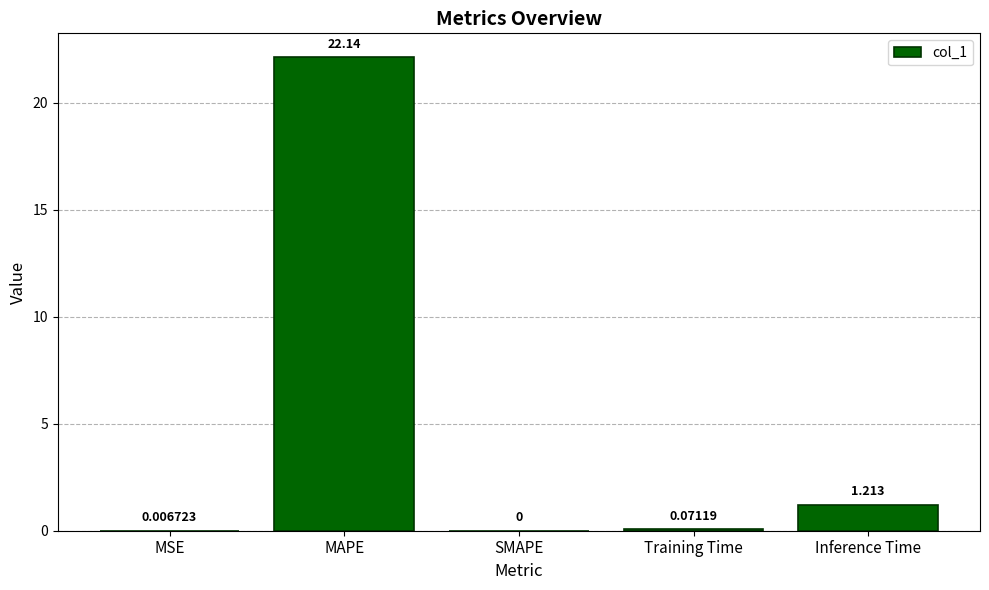

Which label corresponds to the largest value in the chart?

MAPE